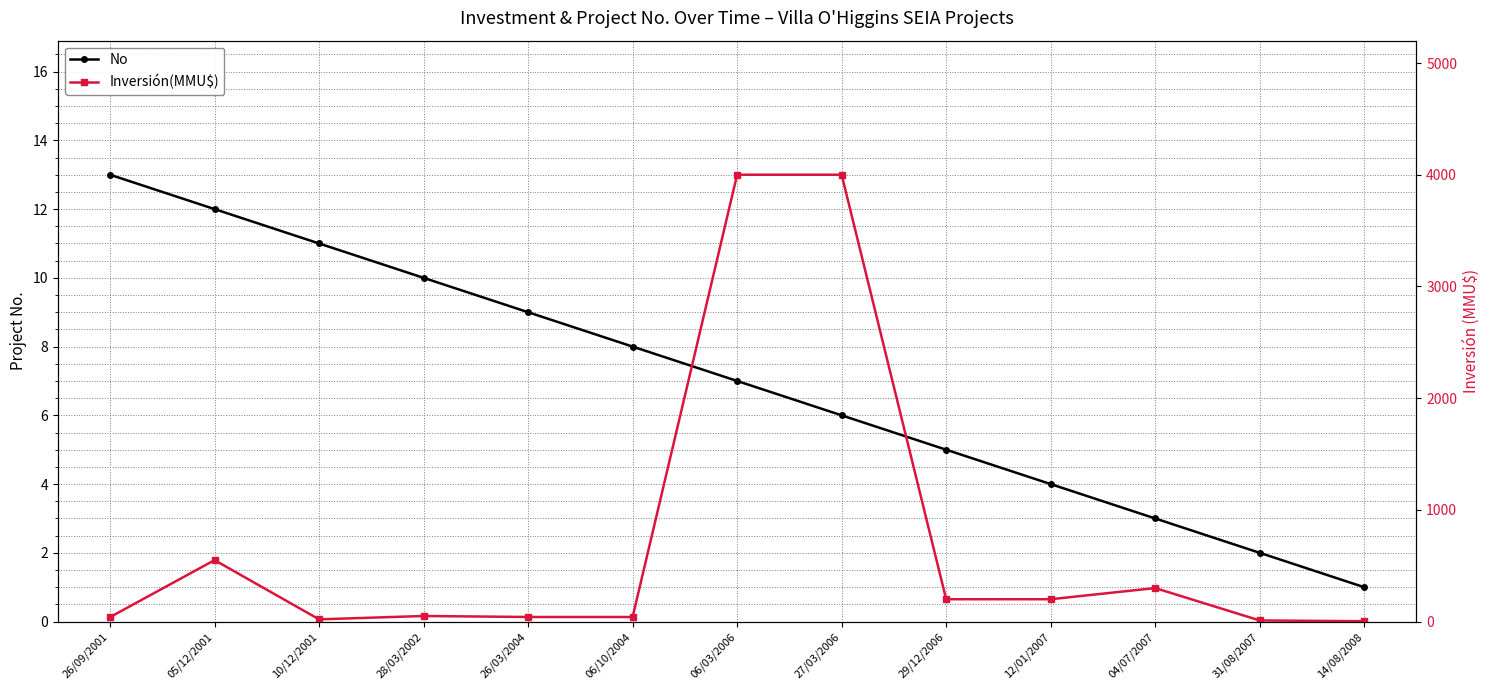

How many interior local valleys does the Inversión(MMU$) series have?

1